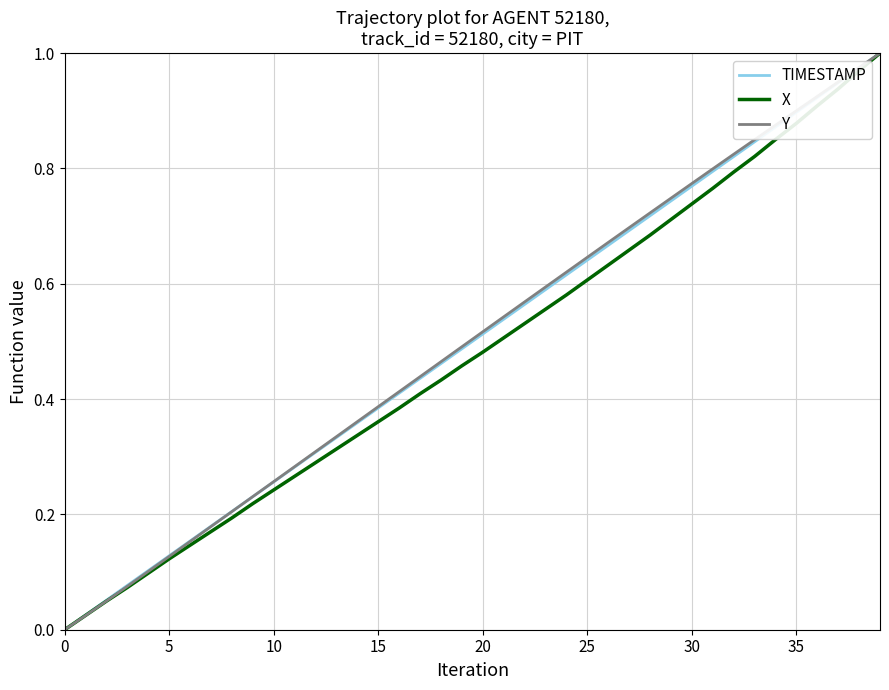

What is the highest value of the TIMESTAMP series?

1.0